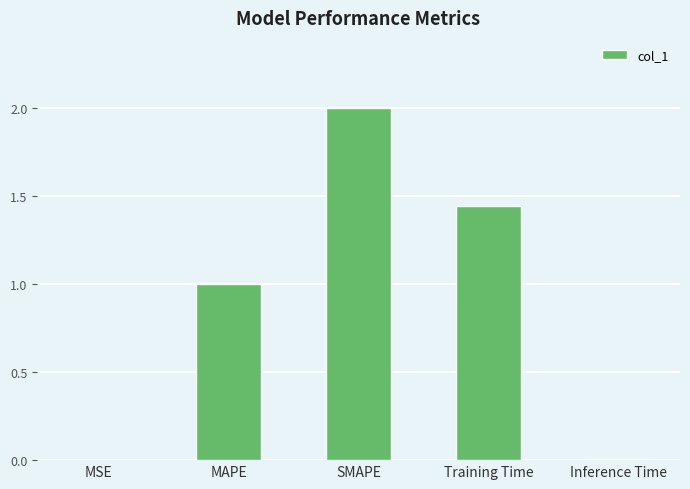

What is the change in value from MSE to SMAPE?

+2.0